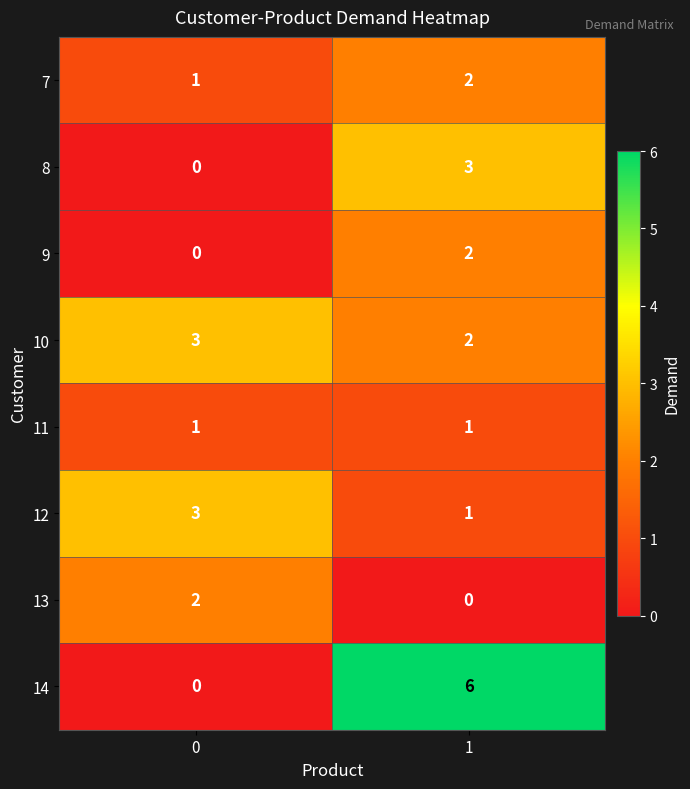

True or false: 14 has a value of 3 at 0.

False